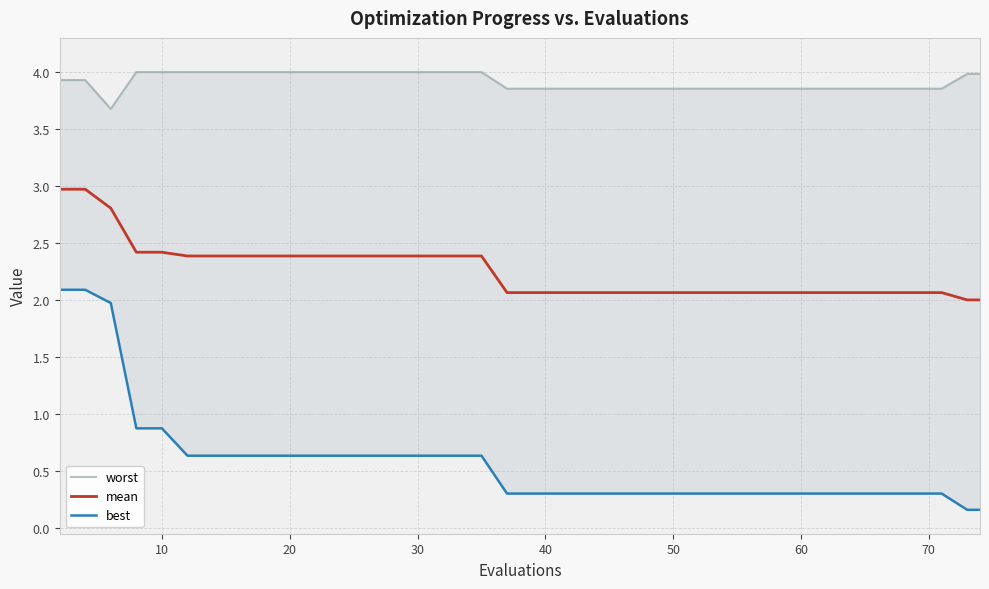

True or false: best and worst intersect in this chart.

False